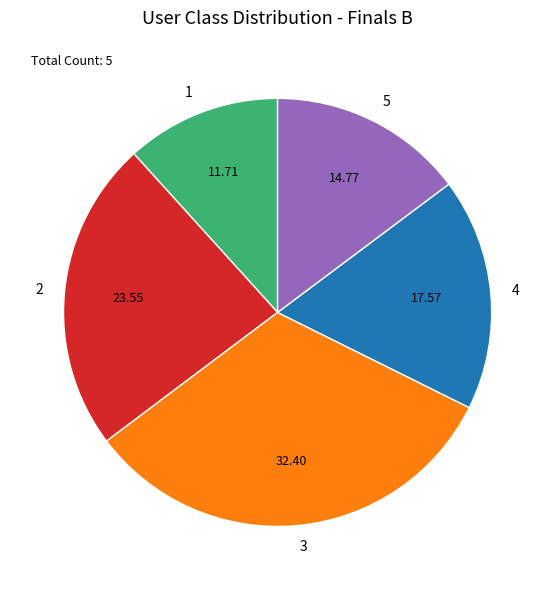

Is 1 the majority of the pie?

No